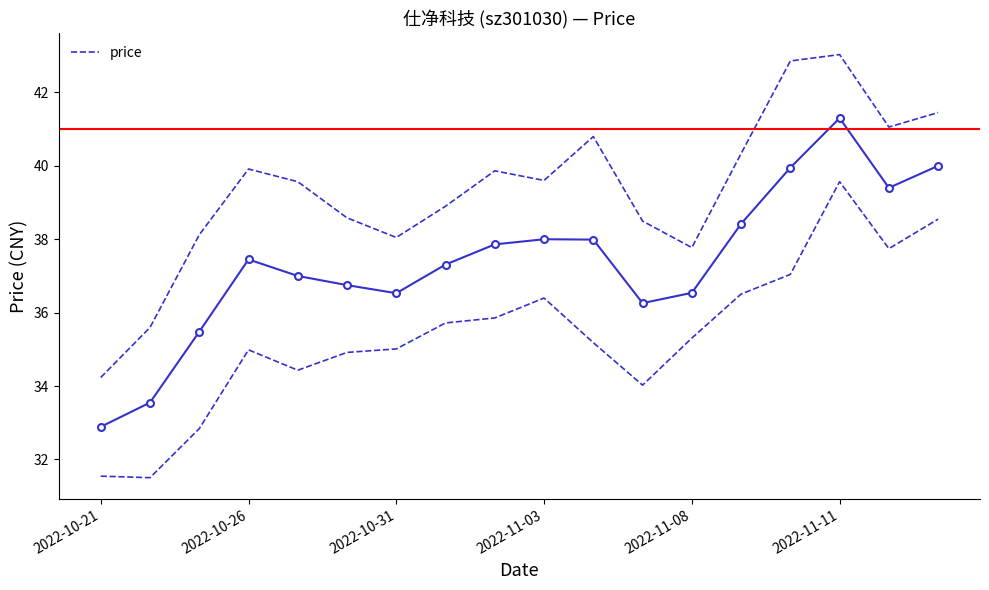

True or false: price has more than 0 interior local peaks.

True